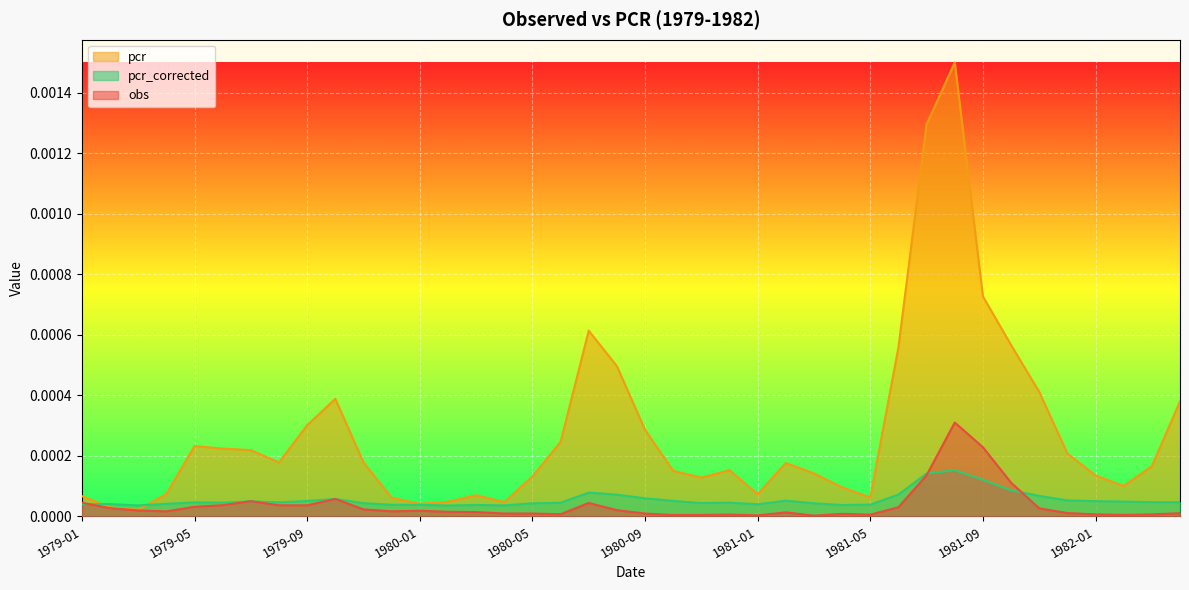

At how many categories does at least one series exceed 0?

40